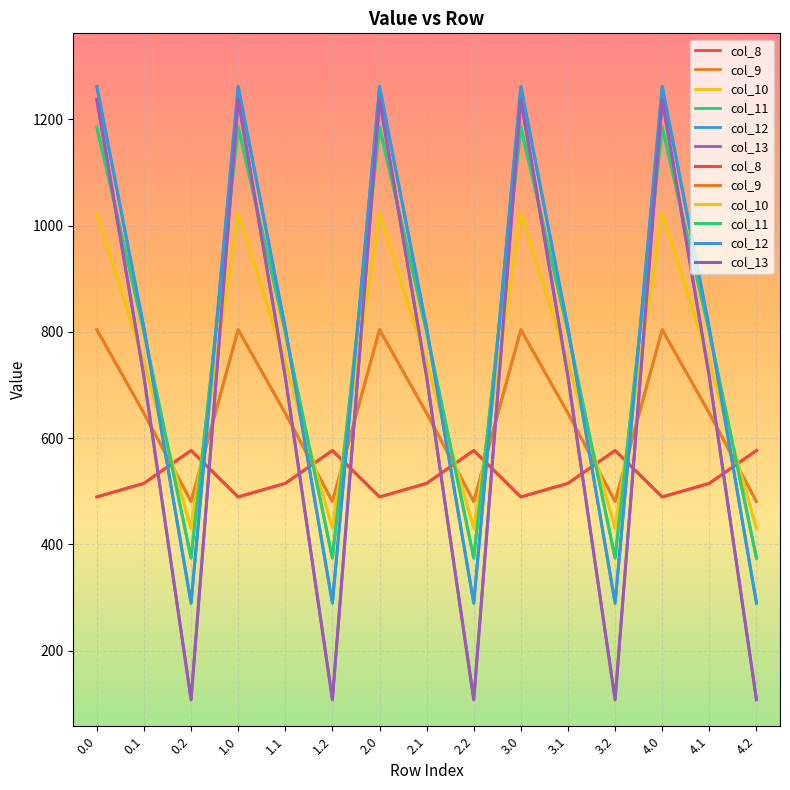

What is the difference between the highest and lowest values at 0.1?

292.0